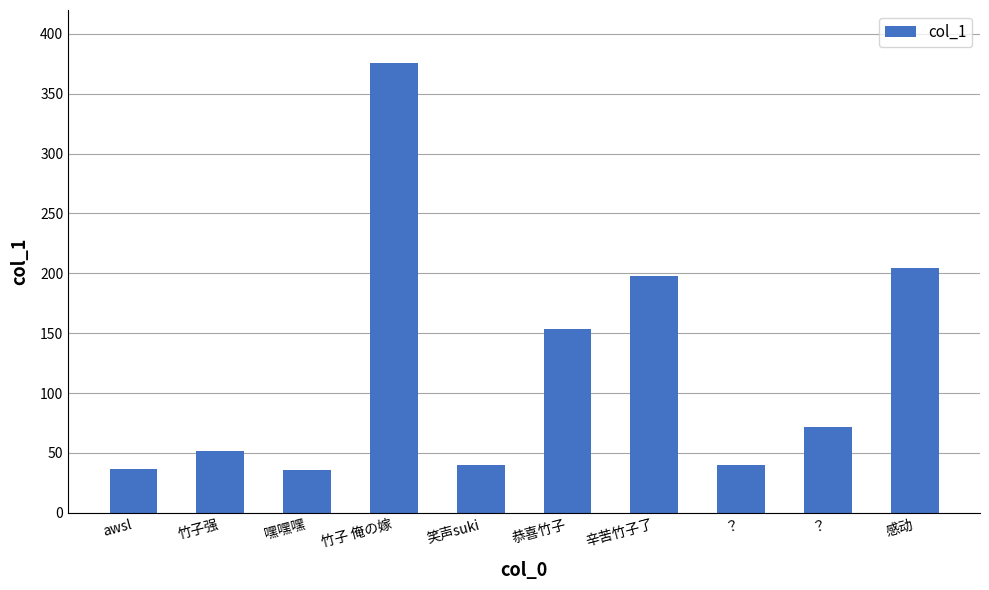

How many data points are above 71?

5